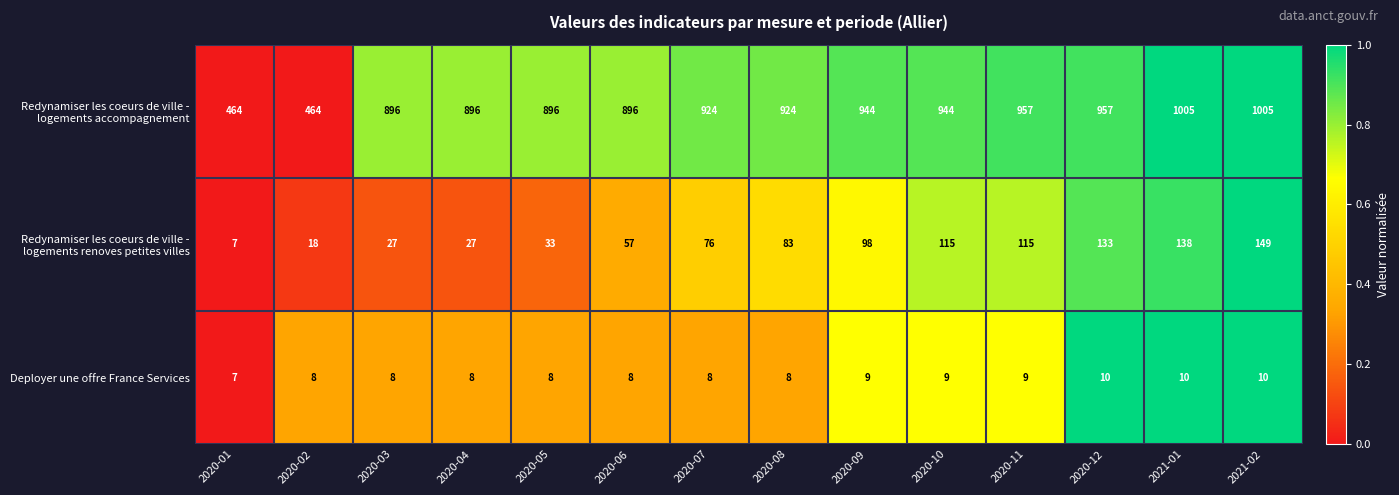

How many series are shown in this chart?

3